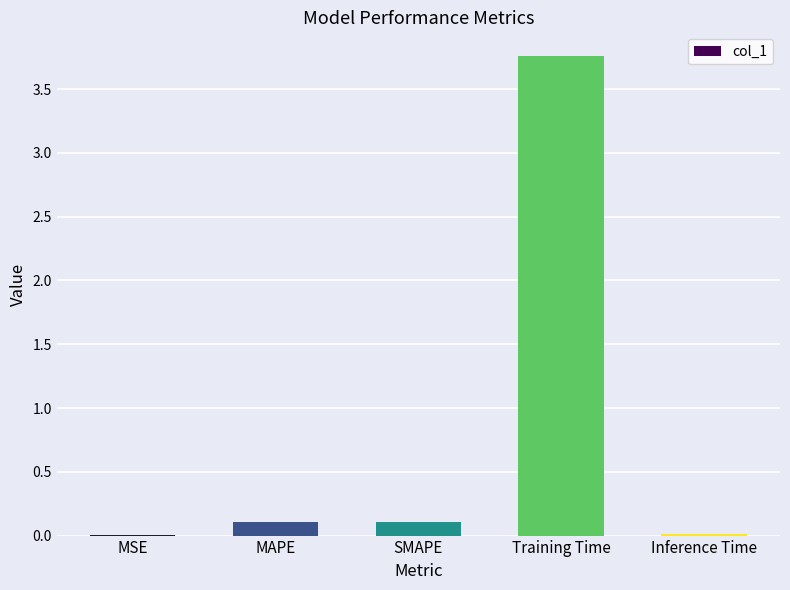

At which category does the chart reach its peak across all series?

Training Time